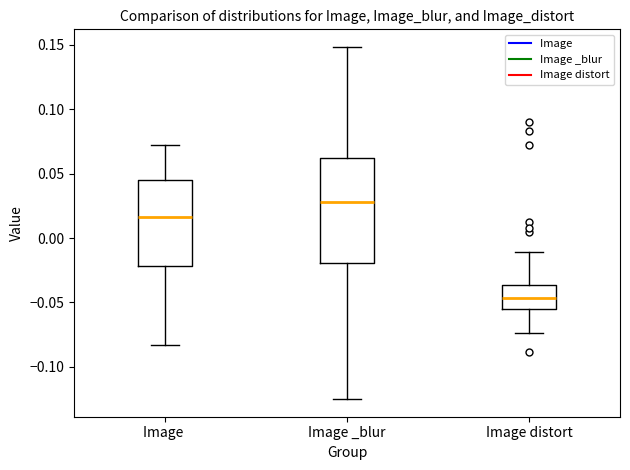

Where does the lower whisker of the box for Image distort end on the y-axis? The values are not printed on the chart, so give them approximately, as read against the axis.

-0.075